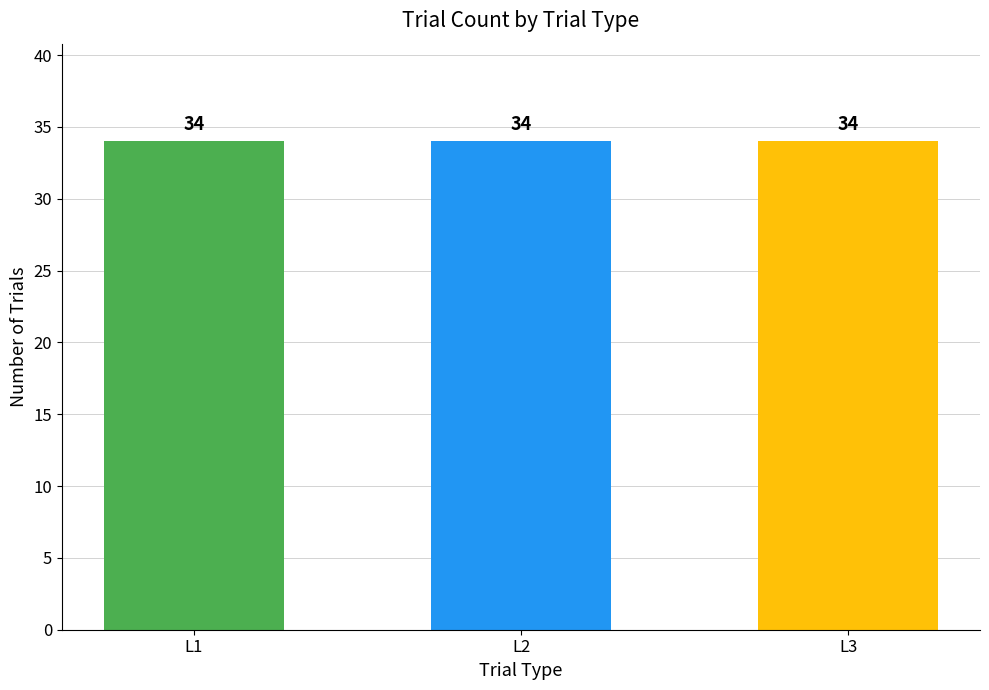

Where is the data nearest to the value 0?

L1